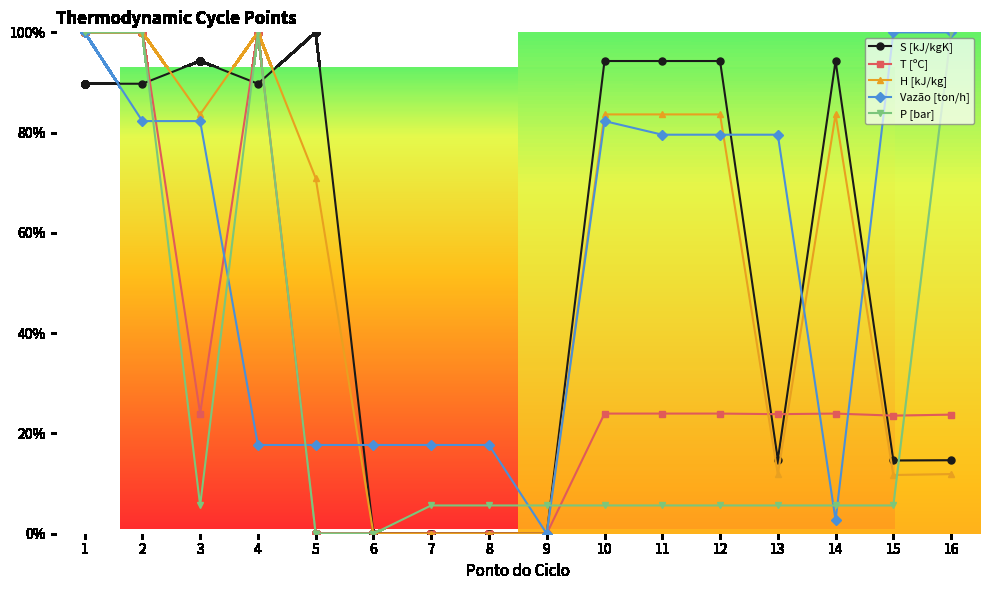

The T [ºC] series shows 16.2 at 12. True or false?

False